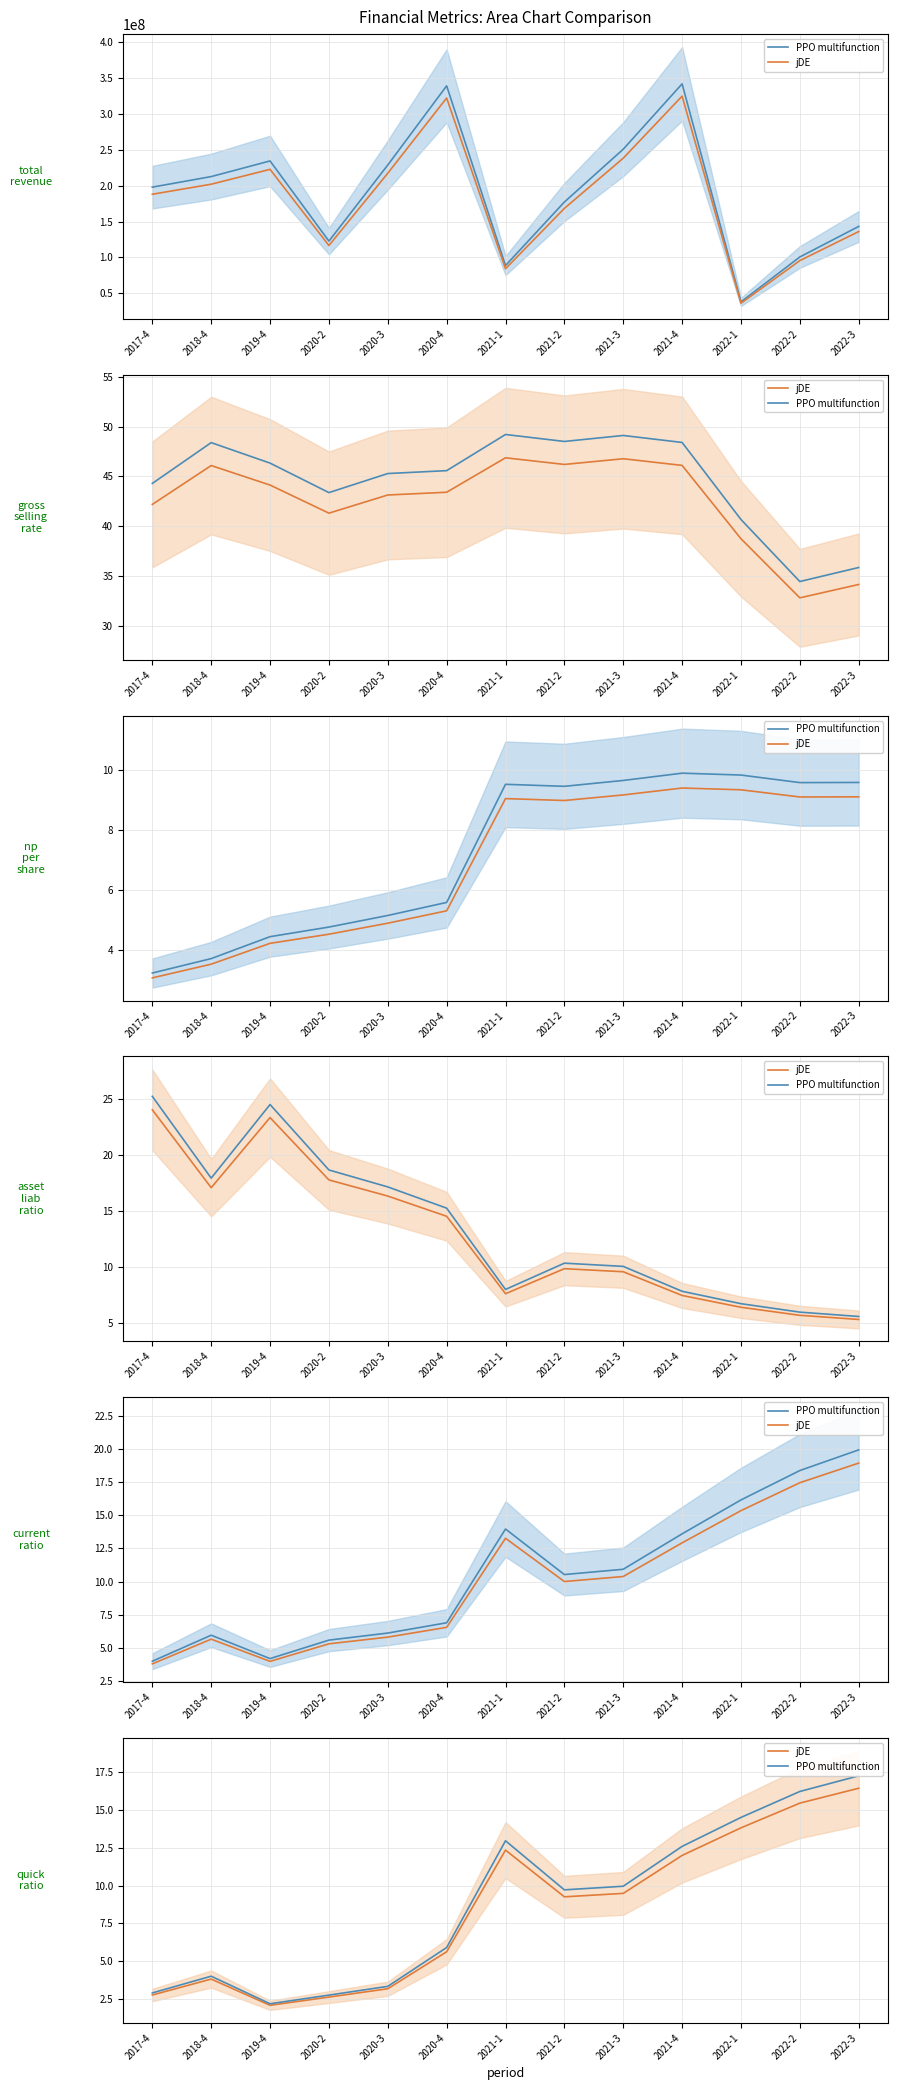

Where is the first local minimum for jDE?

2019-4